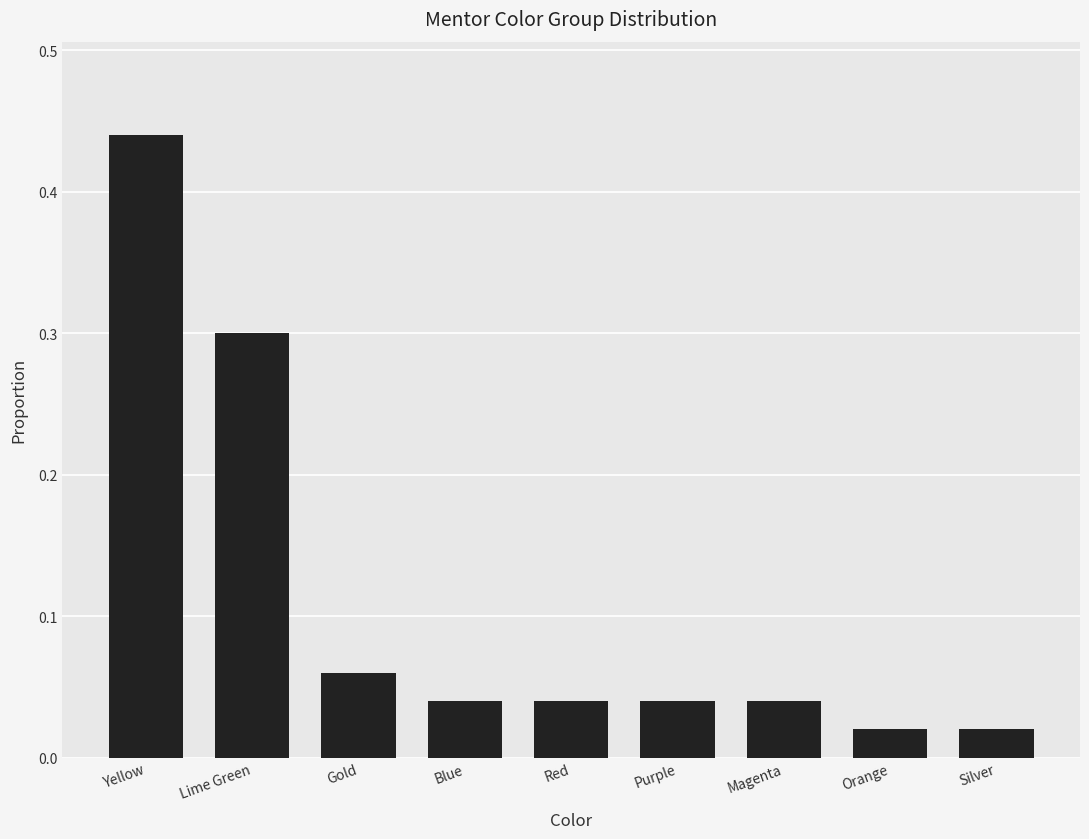

What is the label of the 6th bar from the right?

Blue